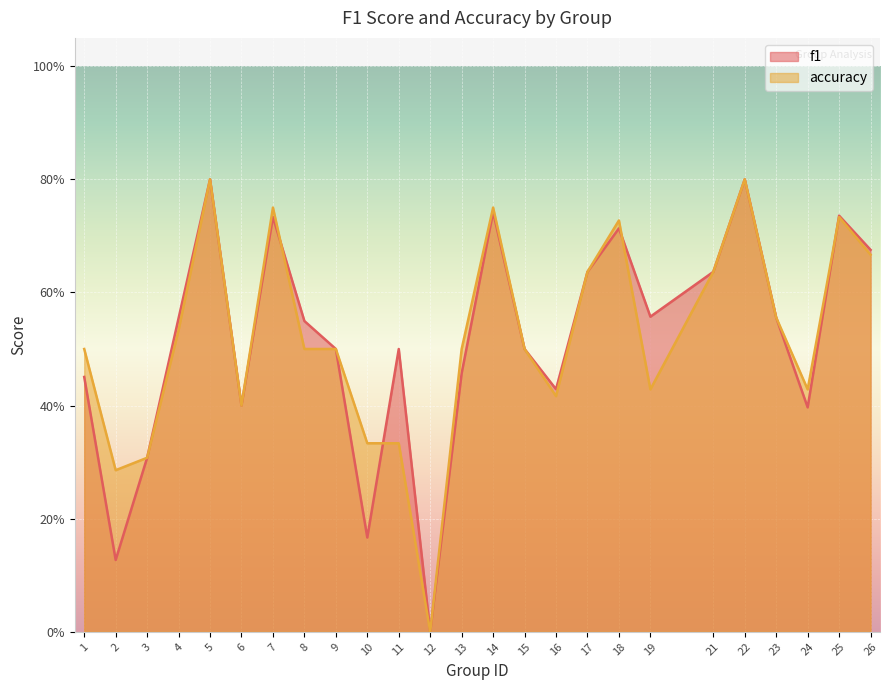

The value of f1 at 26 is 0.7. True or false?

True